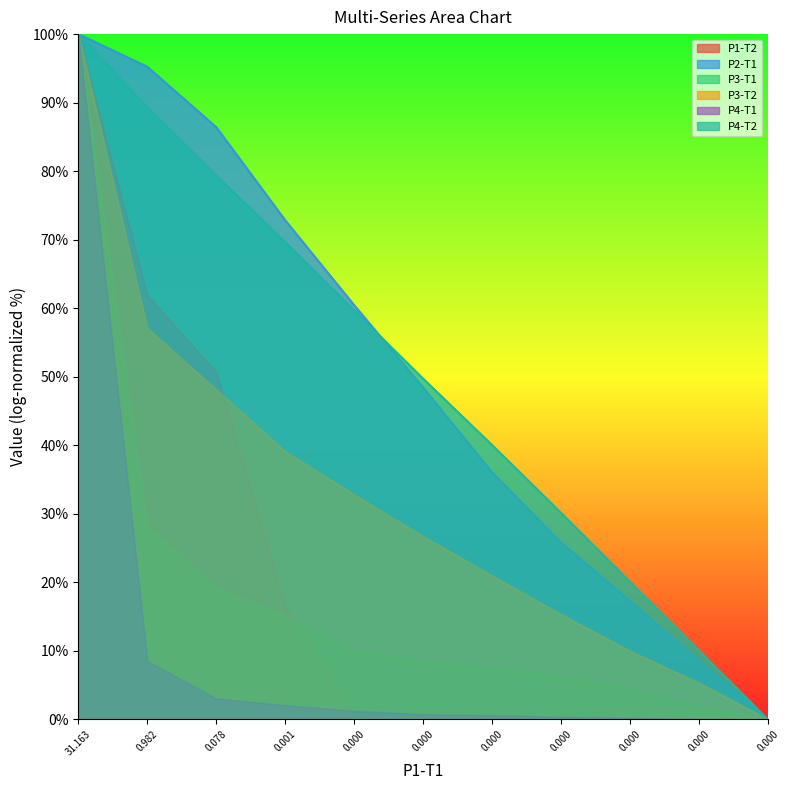

True or false: P1-T2 has more than 0 points higher than both neighbors.

False